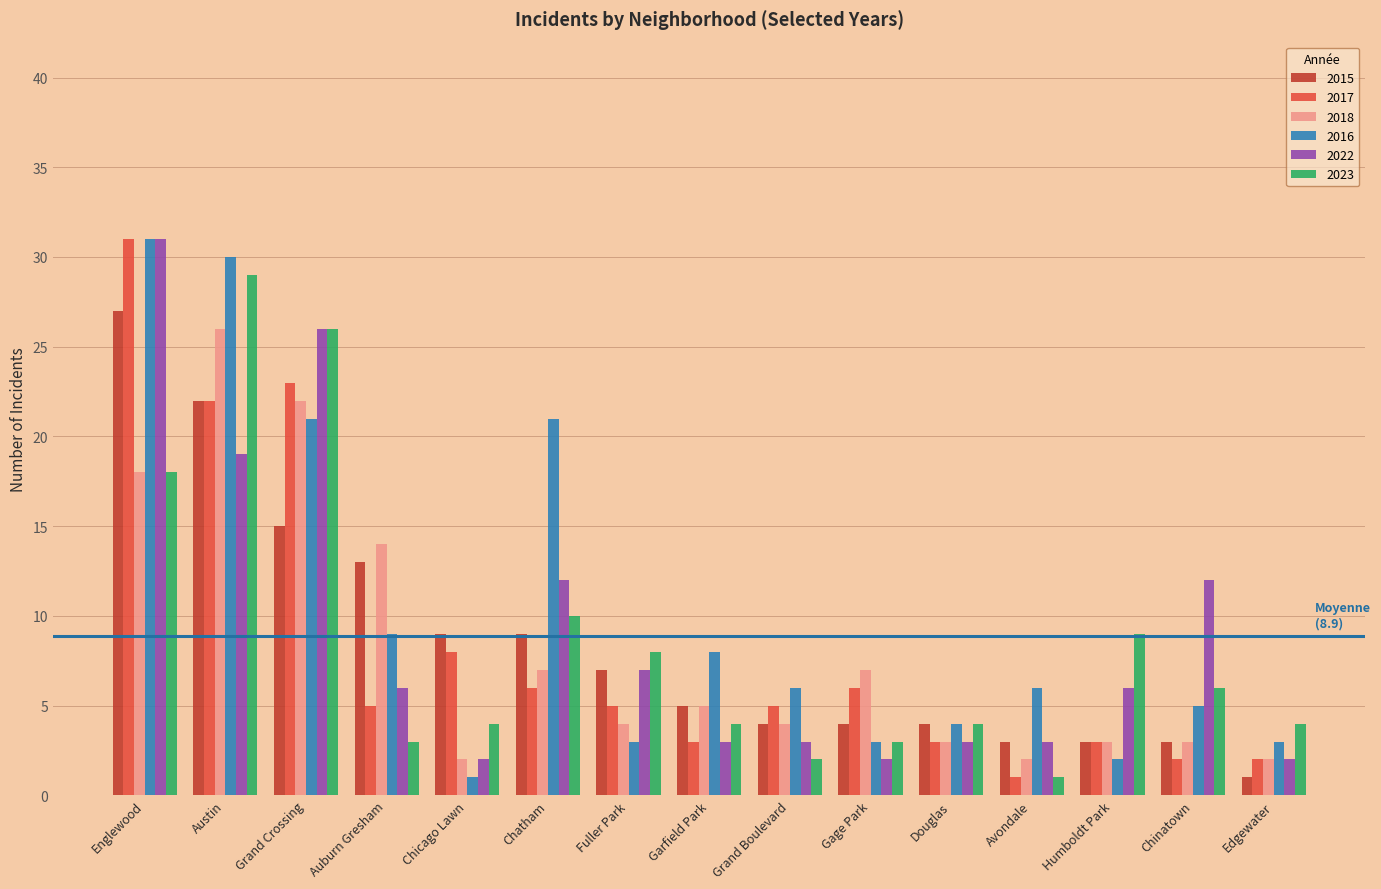

How many data points in 2015 are less than 5?

7